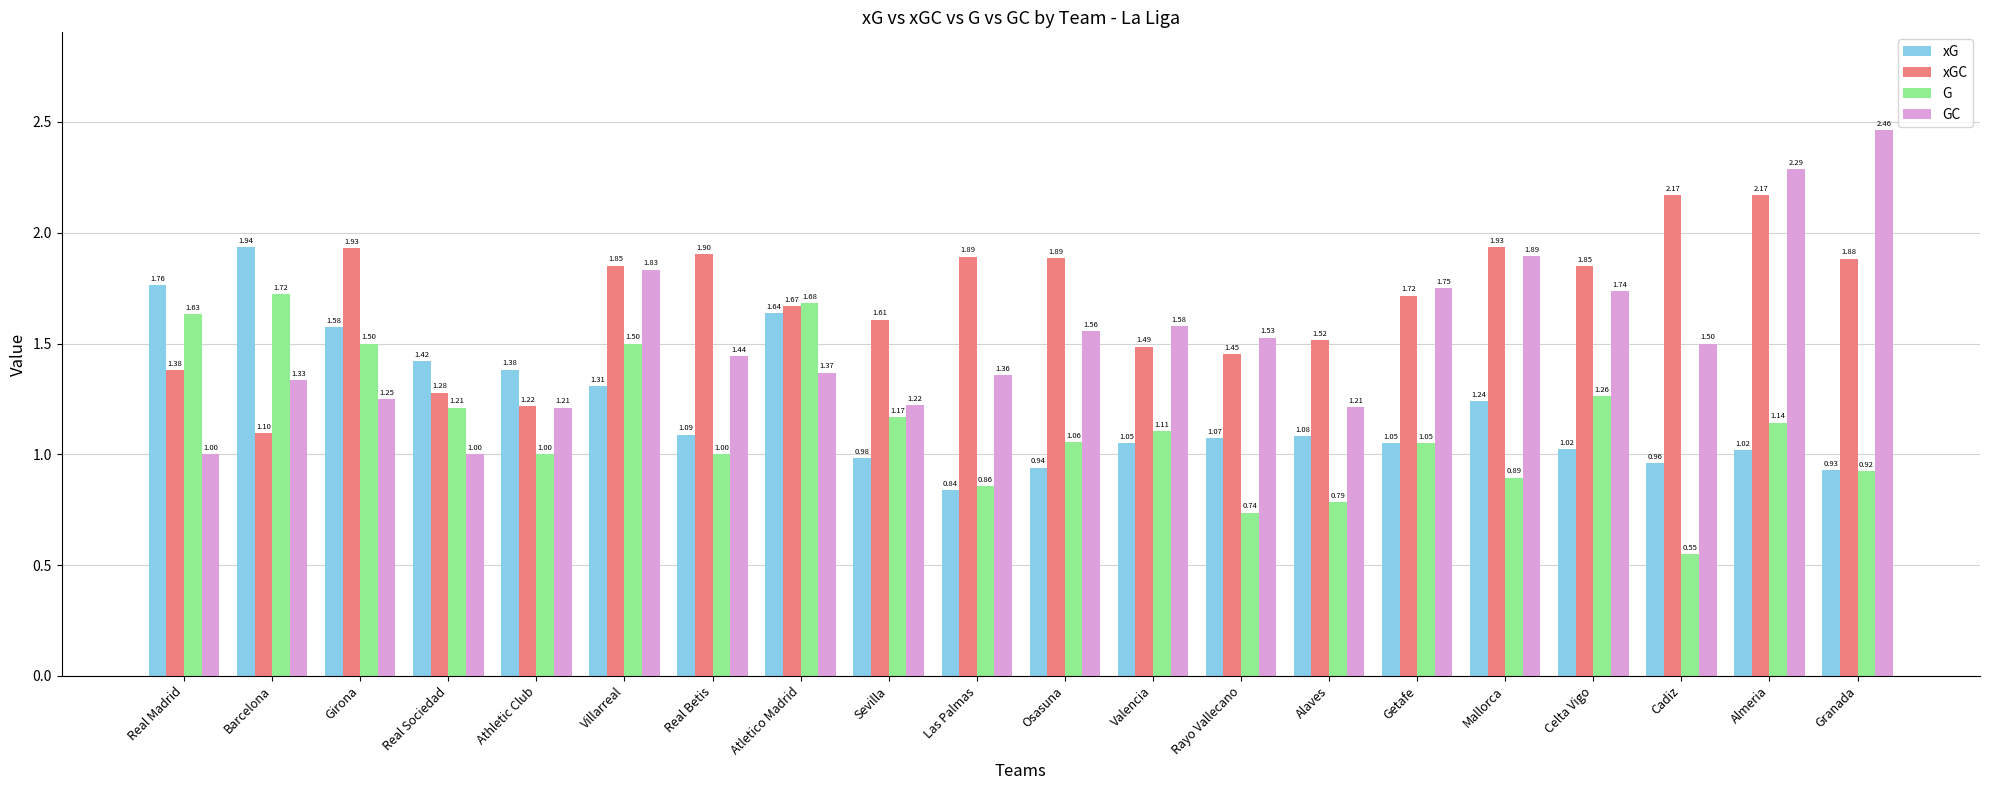

What is the lowest value of the xGC series?

1.1